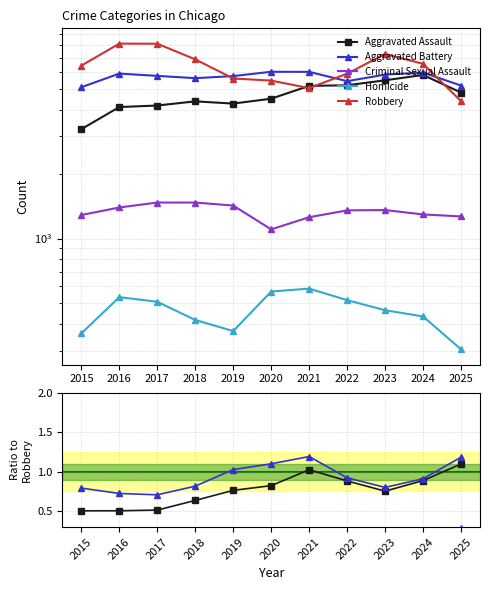

Which has a higher value, 2023 or 2018?

2023